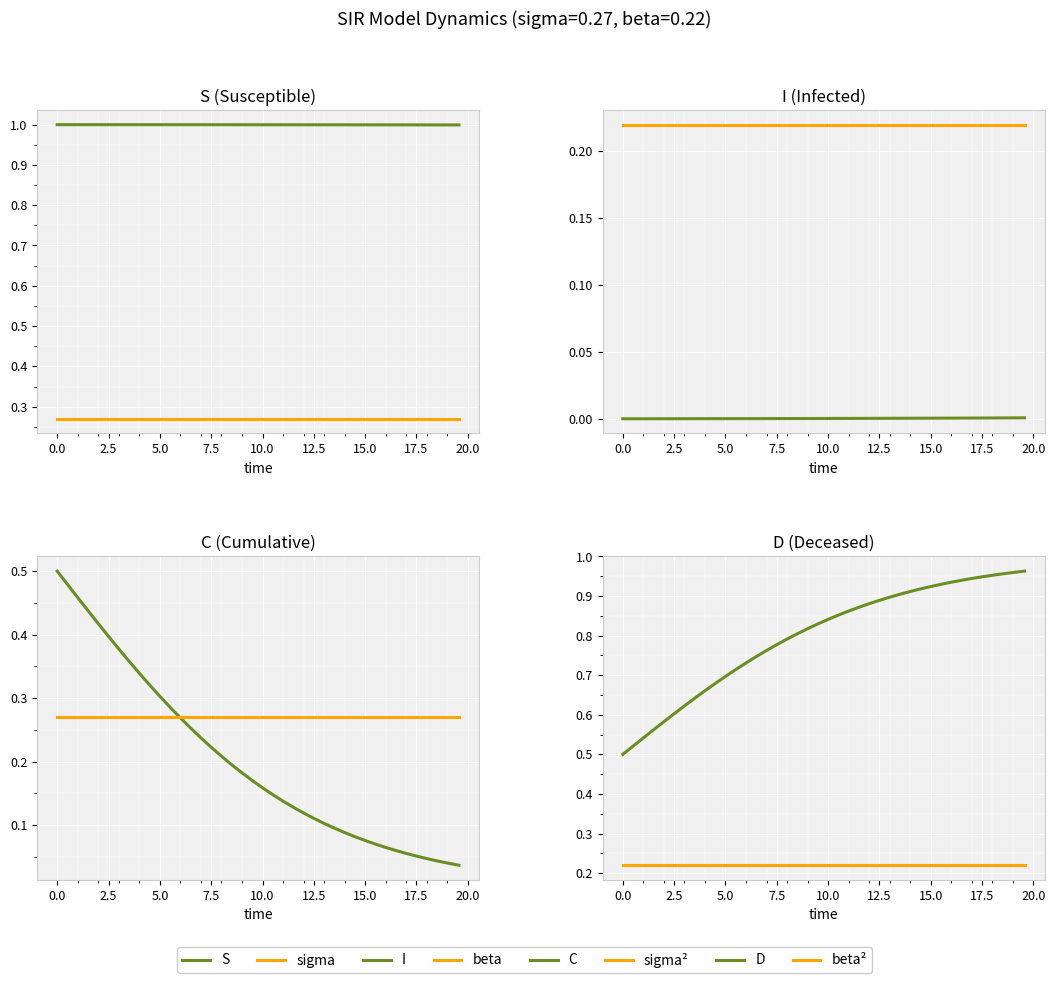

True or false: S and C cross at least once.

False